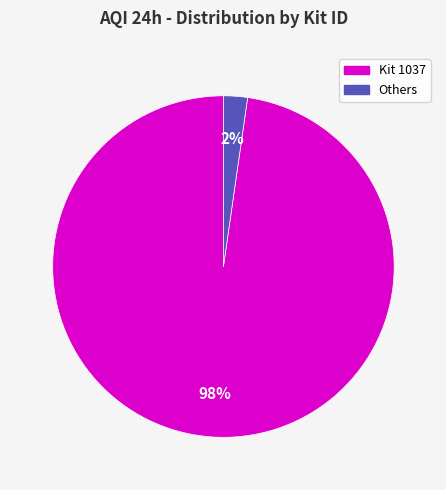

To the nearest percent, what is the average slice percentage?

50%